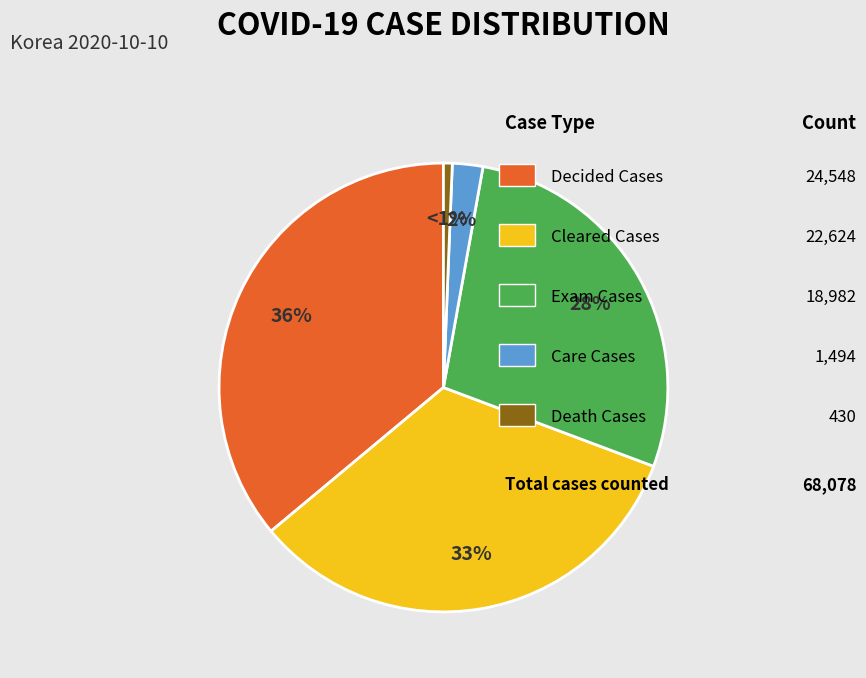

How many slices are in this pie chart?

5